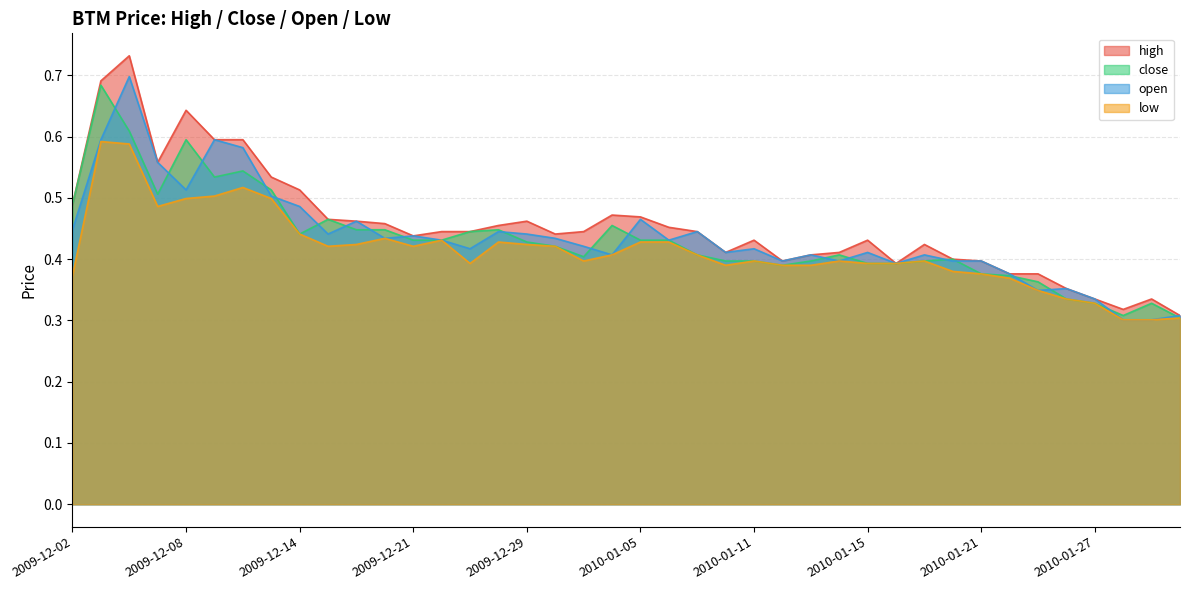

At which category does open reach its first local peak?

2009-12-04